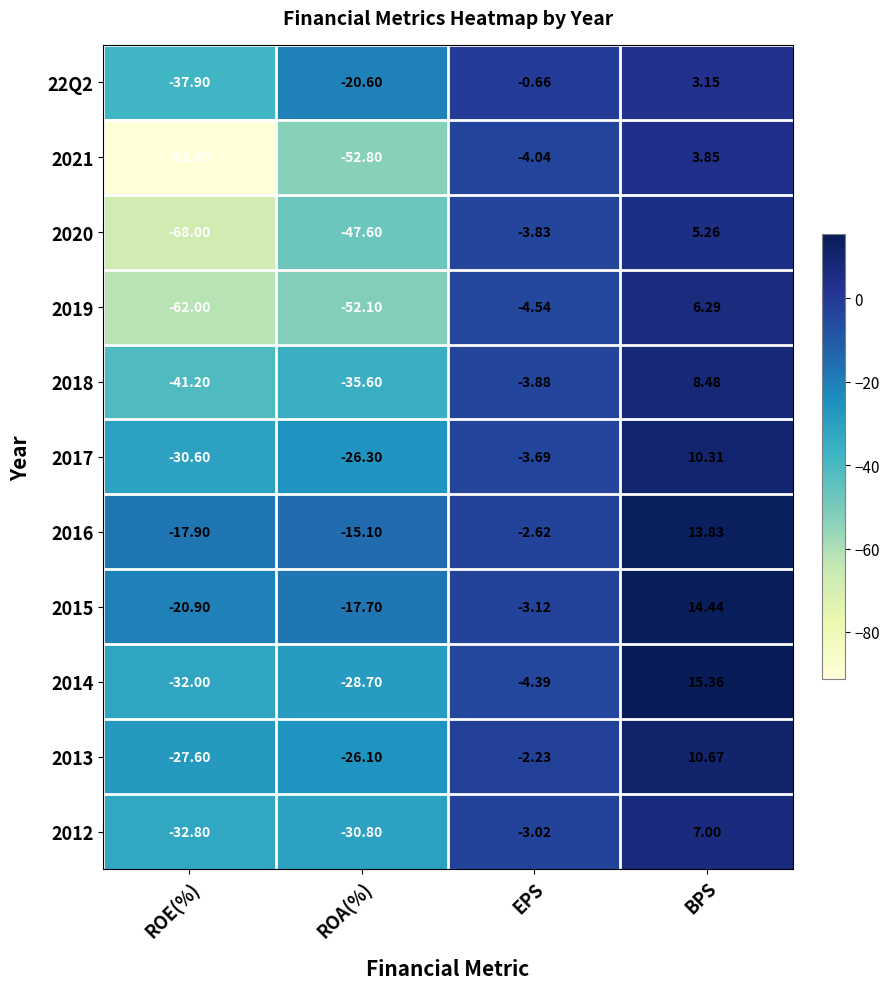

Where does the 2012 series first go above -3?

BPS